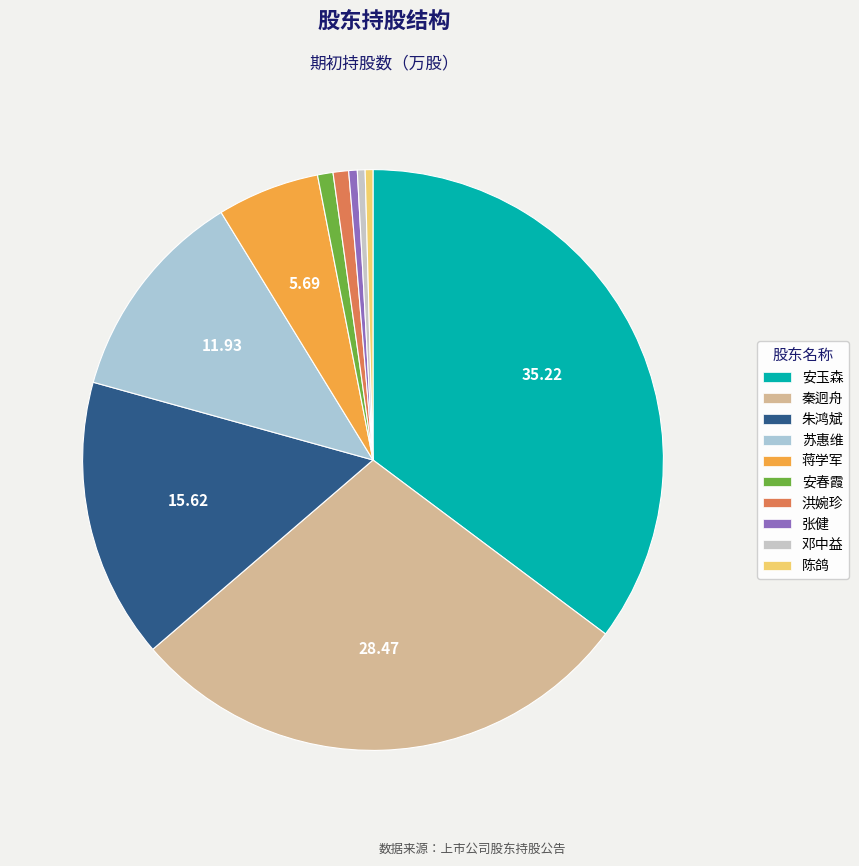

Count the number of slices in the pie.

10